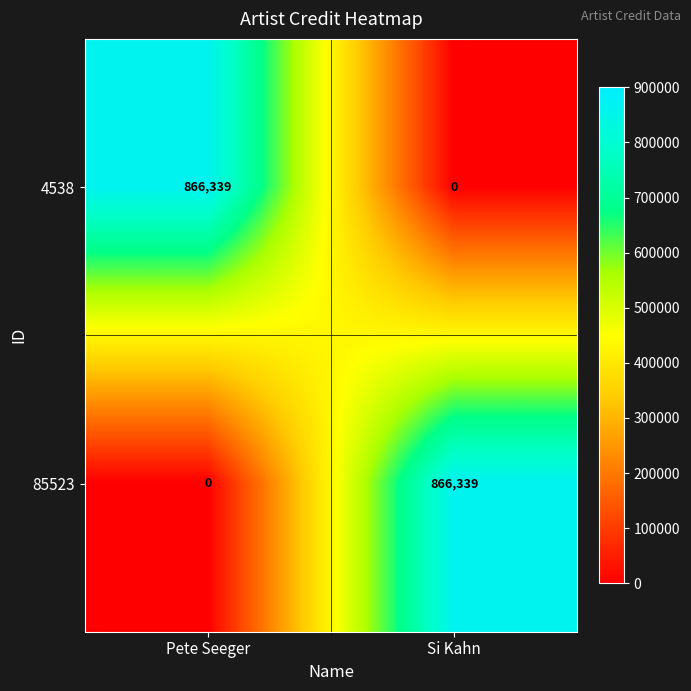

What is the sum of all 85523 values?

866339